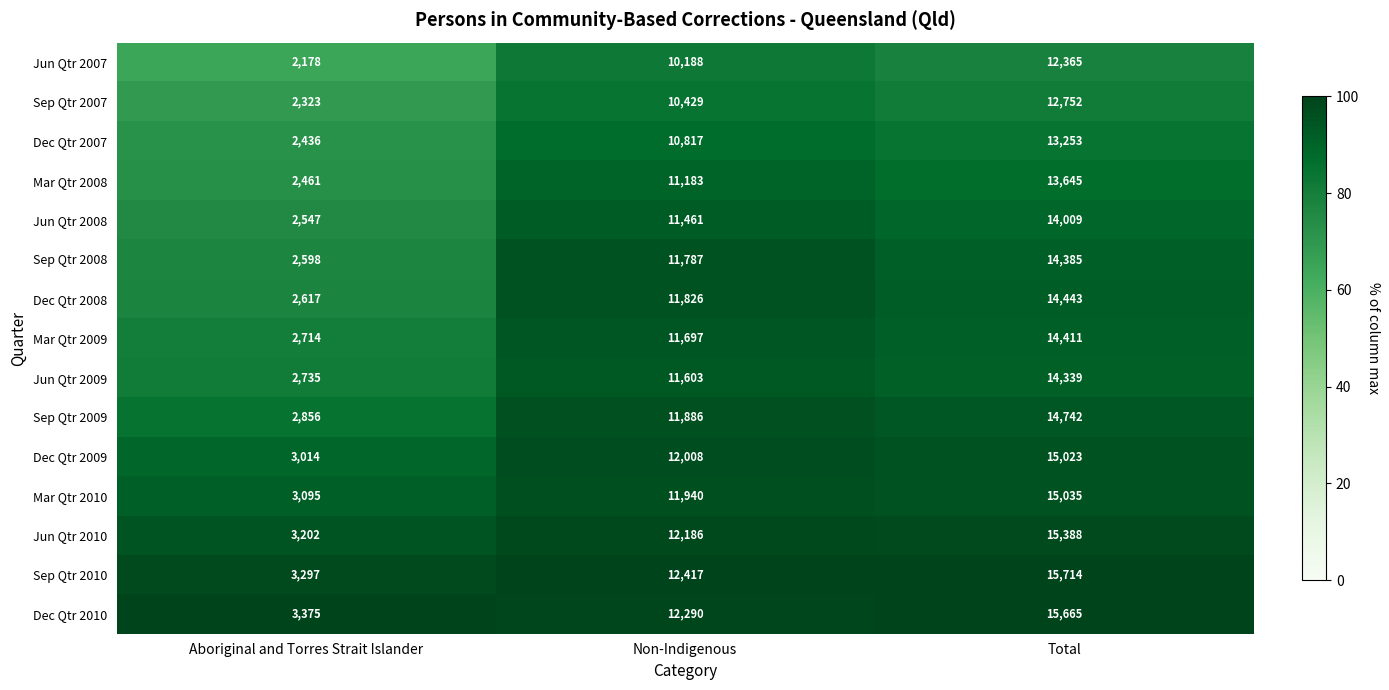

What is the average value of the Sep Qtr 2009 series?

9828